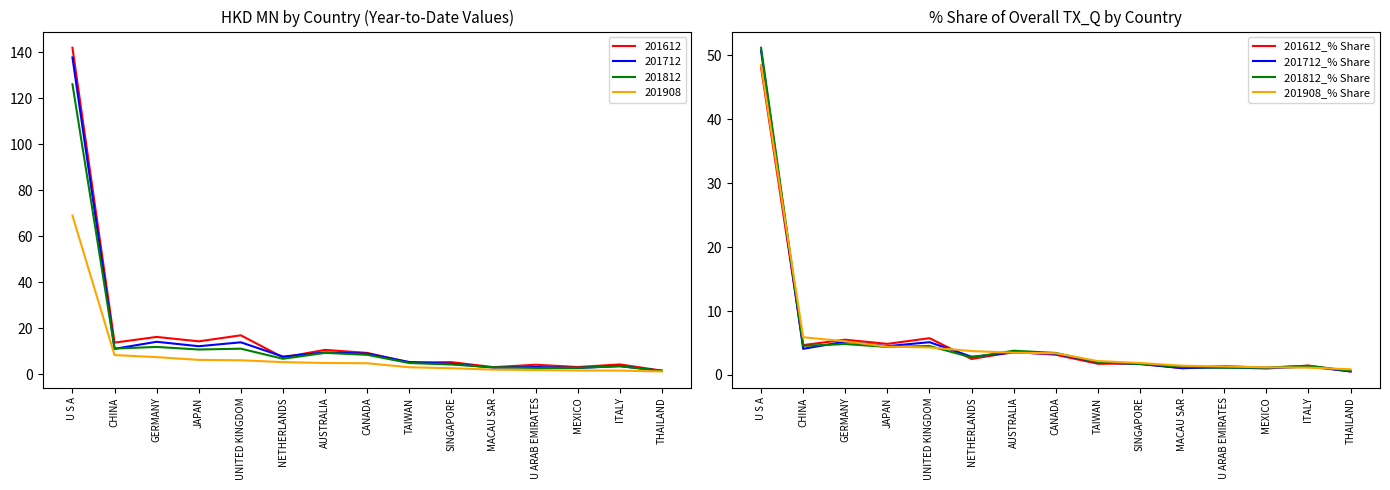

At THAILAND, list the series in order from largest to smallest.

201908_% Share, 201812_% Share, 201712_% Share, 201612_% Share